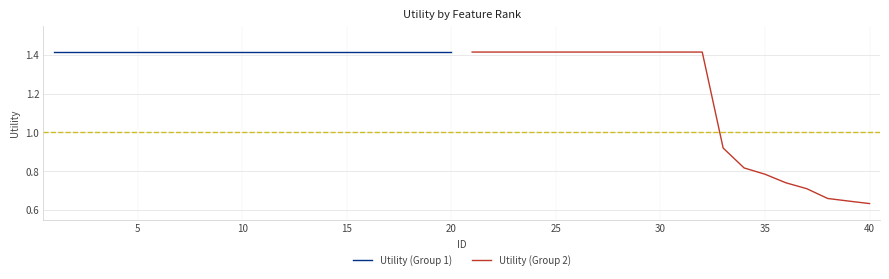

What is the difference between the maximum and minimum values in the Utility (Group 2) series?

0.8